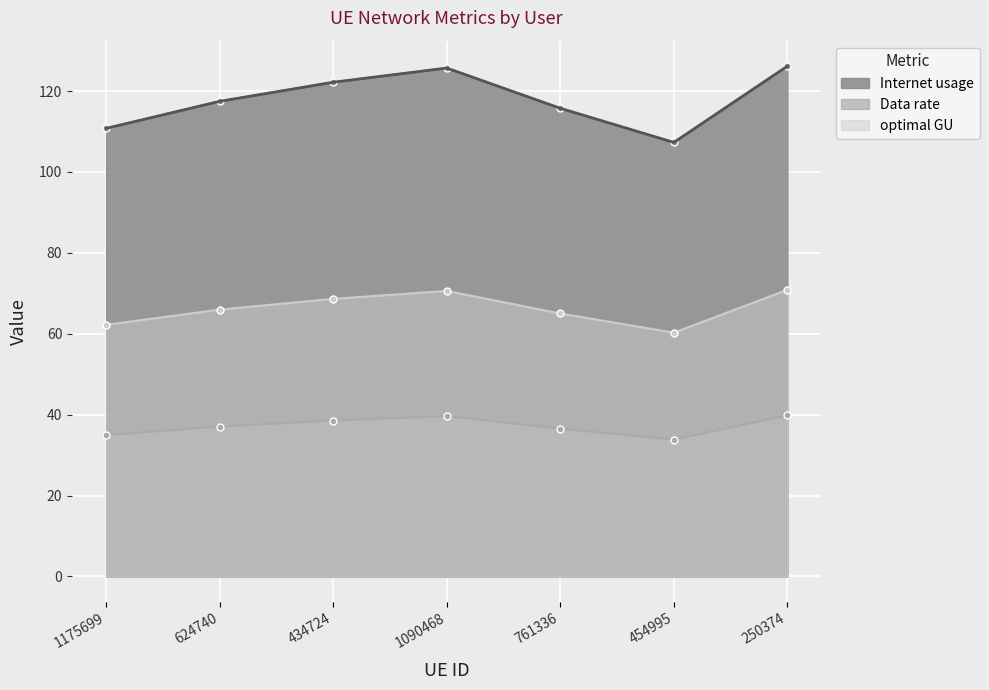

Is it true that optimal GU equals 13.6 at 624740?

False